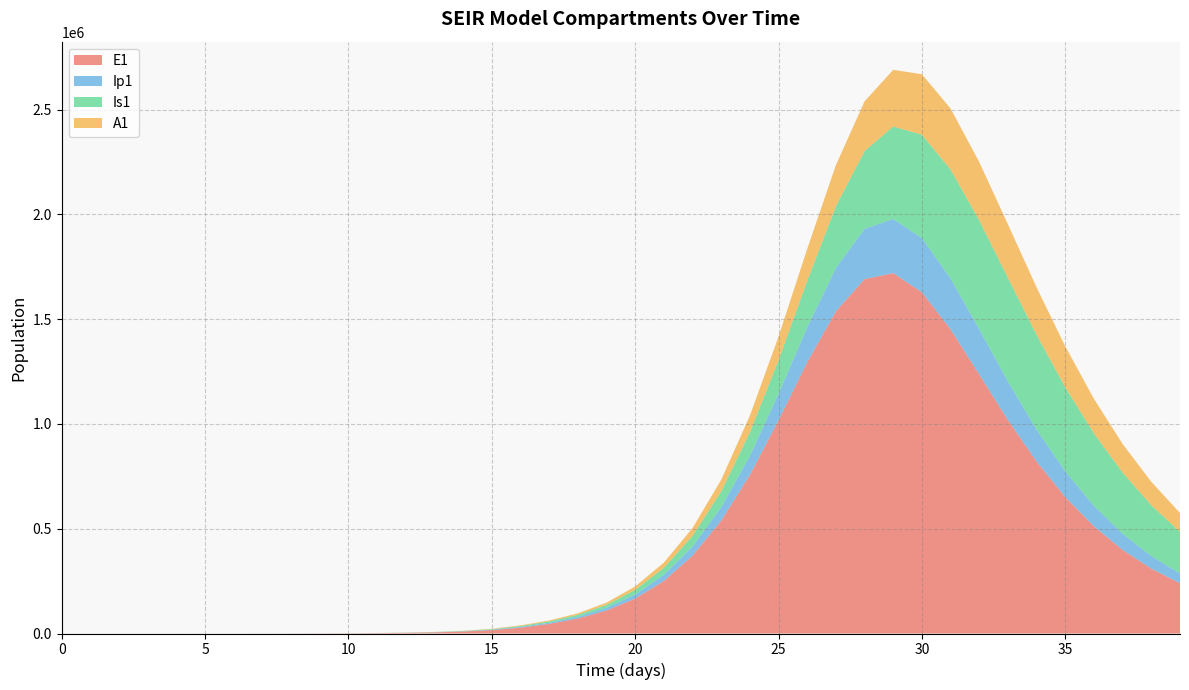

Reading left to right, what are all the values shown in this chart?

E1: 0=0.0	1=6.4	2=13.2	3=23.4	4=40.6	5=70.1	6=120.8	7=208.4	8=359.3	9=619.5	10=1068.2	11=1841.6	12=3174.6	13=5471.0	14=9424.7	15=16223.7	16=27892.4	17=46024.2	18=71549.4	19=109673.1	20=166682.5	21=250715.1	22=371498.8	23=538533.6	24=756599.5	25=1018129.8	26=1295084.7	27=1538112.3	28=1691527.4	29=1720277.4	30=1628225.2	31=1451570.0	32=1236116.5	33=1018577.6	34=820546.3	35=651039.8	36=511333.5	37=398885.2	38=309736.9	39=239755.3
Ip1: 0=0.0	1=0.5	2=1.4	3=2.7	4=4.9	5=8.5	6=14.7	7=25.4	8=43.8	9=75.6	10=130.3	11=224.7	12=387.4	13=667.8	14=1150.7	15=1981.7	16=3409.7	17=5168.6	18=8122.0	19=12542.6	20=19168.2	21=29018.5	22=43393.7	23=63752.4	24=91312.8	25=126234.3	26=166461.5	27=206876.2	28=239939.1	29=258427.6	30=258858.2	31=242927.3	32=215968.3	33=184090.3	34=152109.6	35=122922.0	36=97804.6	37=76990.0	38=60160.2	39=46771.5
Is1: 0=5.0	1=4.1	2=4.1	3=5.1	4=7.5	5=11.9	6=19.8	7=33.6	8=57.5	9=98.8	10=170.1	11=293.1	12=505.2	13=870.7	14=1500.7	15=2585.8	16=4453.1	17=6498.3	18=9544.8	19=14491.4	20=22140.1	21=33727.1	22=50994.1	23=76191.8	24=111874.6	25=160270.3	26=222052.2	27=294693.9	28=371306.7	29=441324.5	30=493569.7	31=520256.5	32=519440.1	33=494669.3	34=452699.2	35=400955.3	36=345827.6	37=291969.7	38=242294.4	39=198301.5
A1: 0=0.0	1=0.3	2=1.0	3=2.1	4=4.1	5=7.4	6=13.1	7=22.8	8=39.5	9=68.3	10=117.8	11=203.2	12=350.5	13=604.2	14=1041.3	15=1793.8	16=3087.9	17=4592.8	18=6984.3	19=10698.9	20=16348.3	21=24822.8	22=37314.9	23=55266.6	24=80117.6	25=112718.2	26=152380.2	27=195921.1	28=237546.8	29=270320.0	30=288769.8	31=290937.8	32=278540.5	33=255562.7	34=226528.7	35=195334.2	36=164786.0	37=136614.6	38=111695.0	39=90307.1